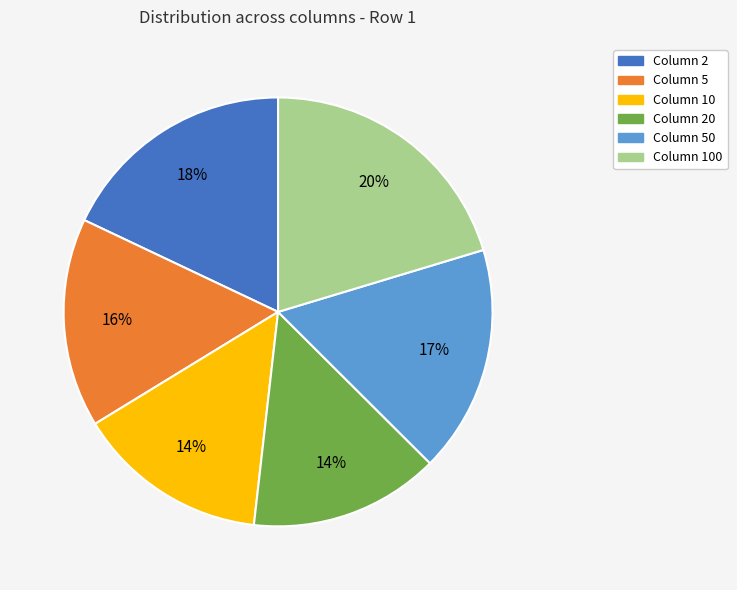

Is the sum of Column 2 and Column 10 greater than half?

No